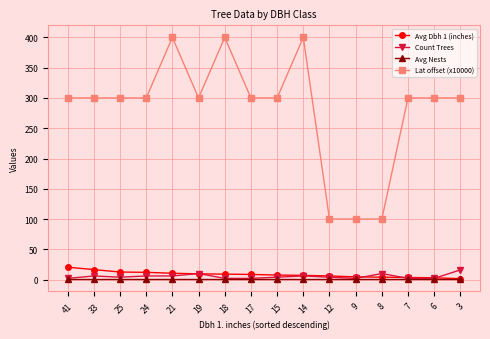

True or false: Count Trees and Lat offset (x10000) intersect in this chart.

False